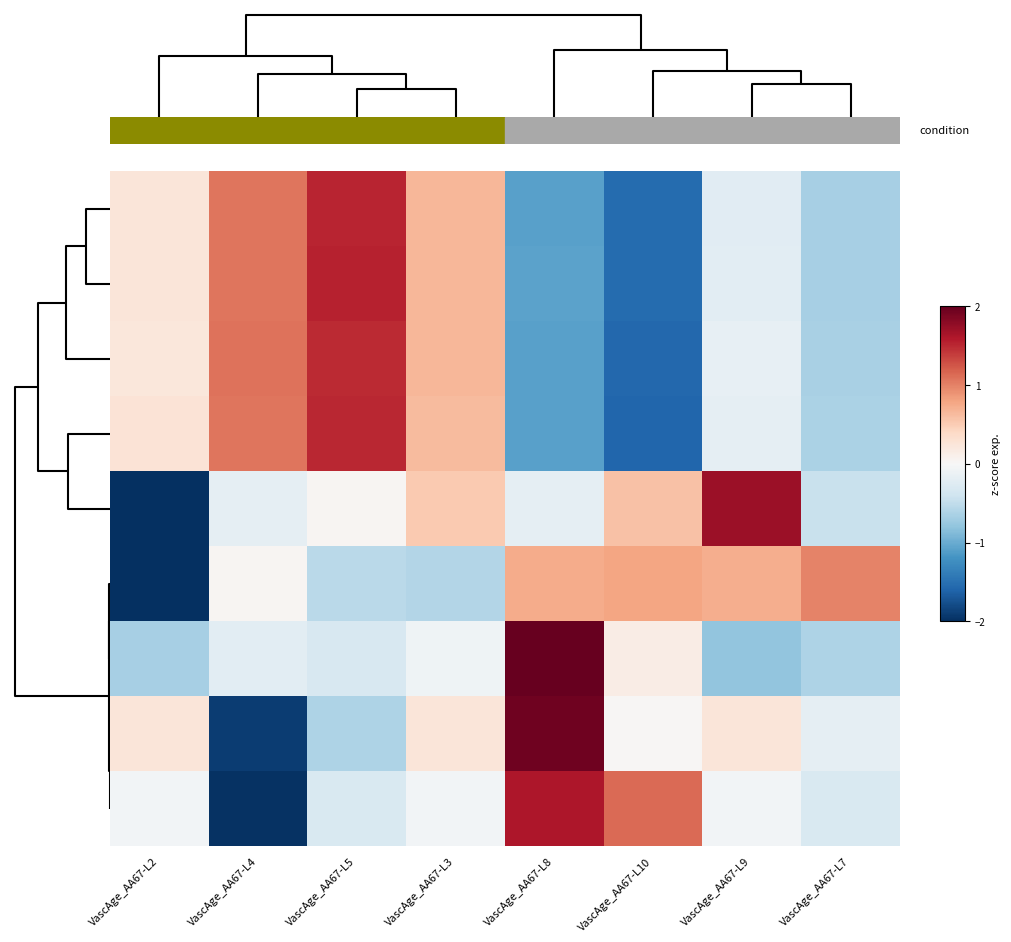

What is the maximum value shown in the chart?

2.5